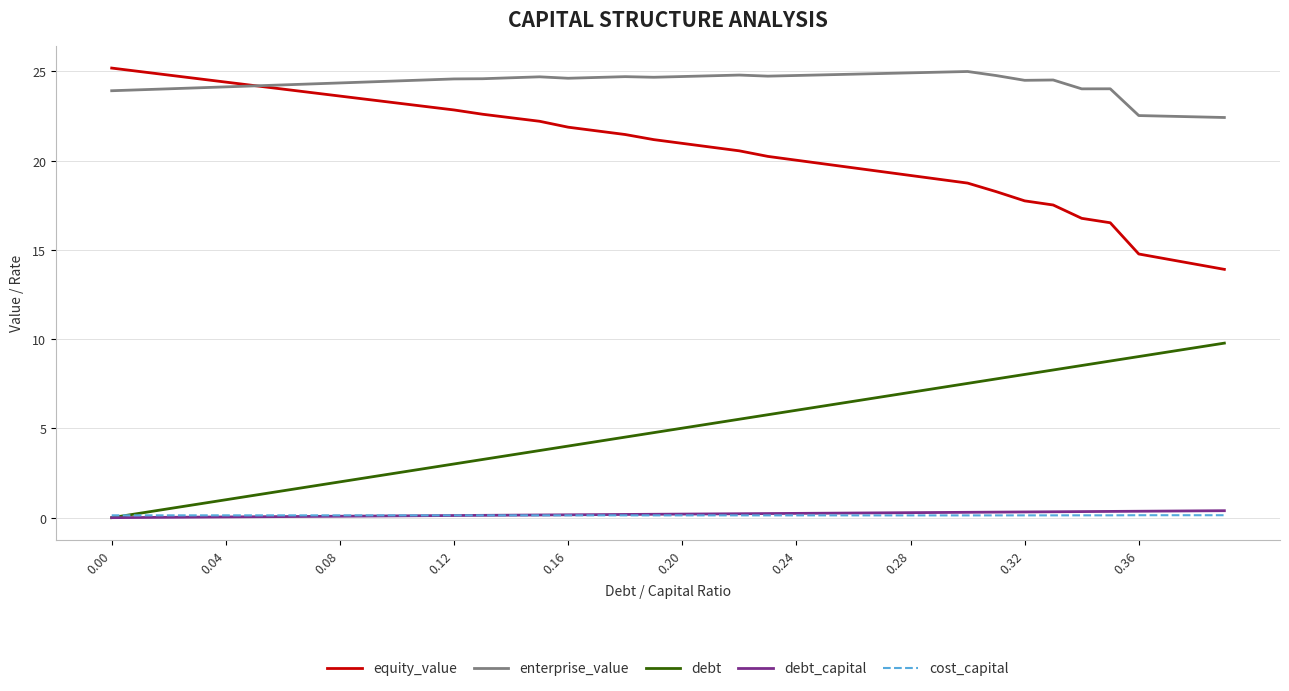

Which series has the largest total across all categories?

enterprise_value